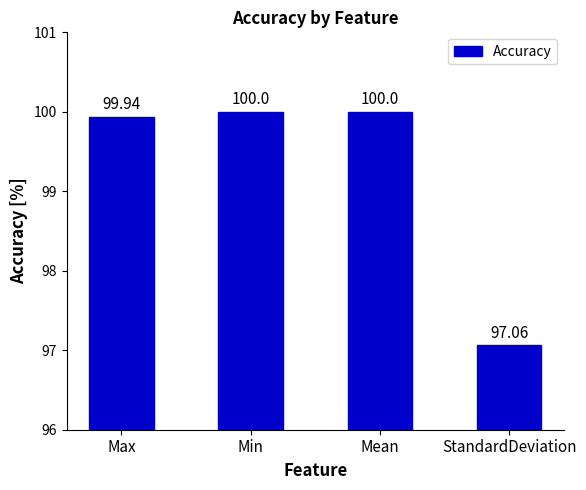

What position from the left is Min?

2